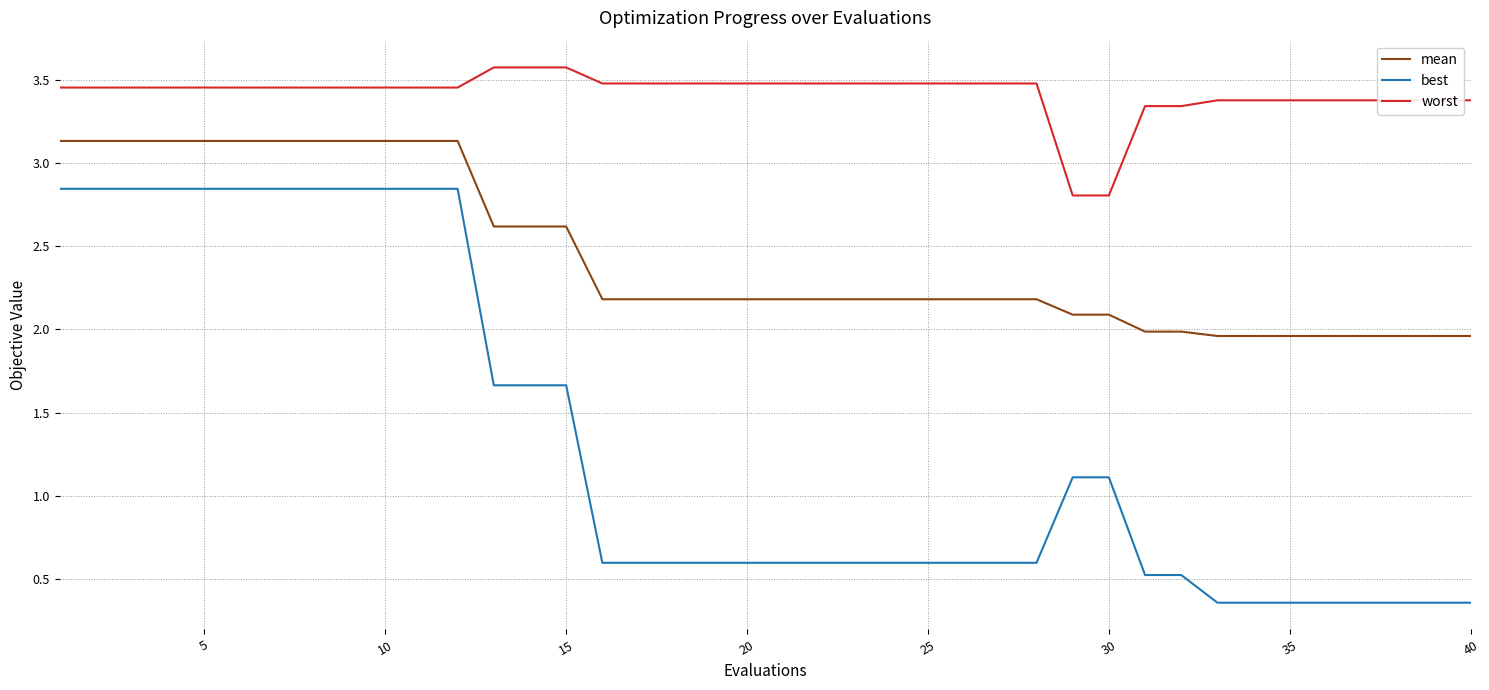

List the series in order of their overall mean, lowest first.

best, mean, worst